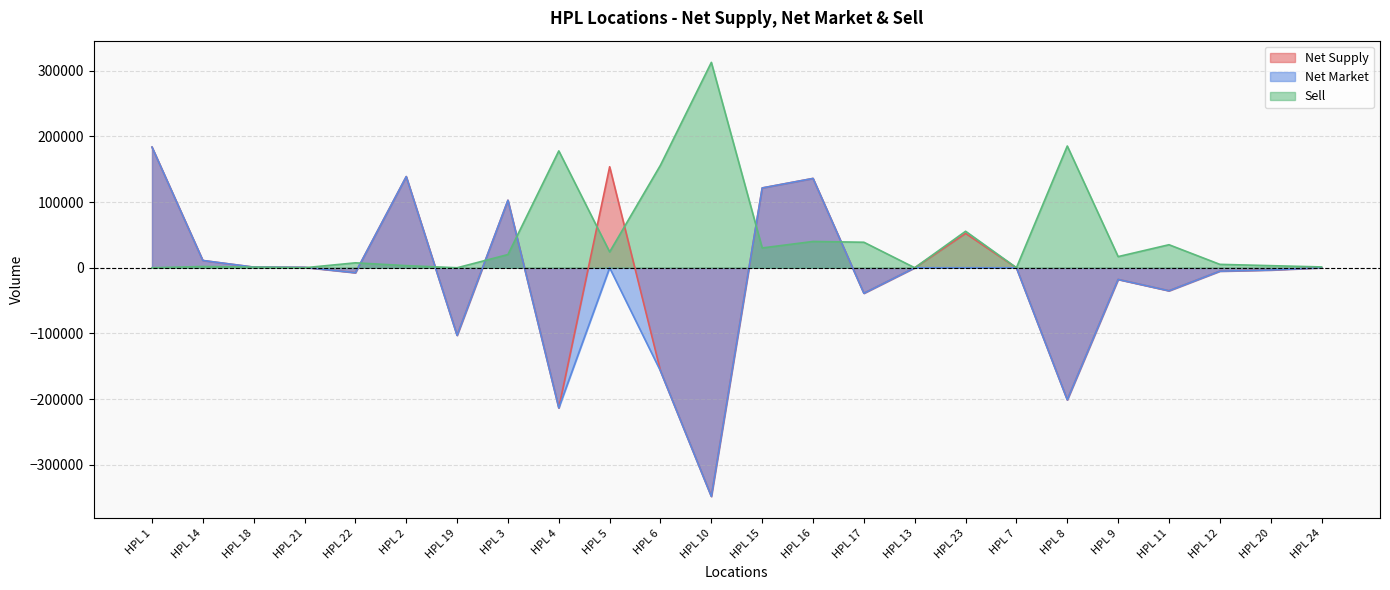

What is the average value of the Net Market series?

-18122